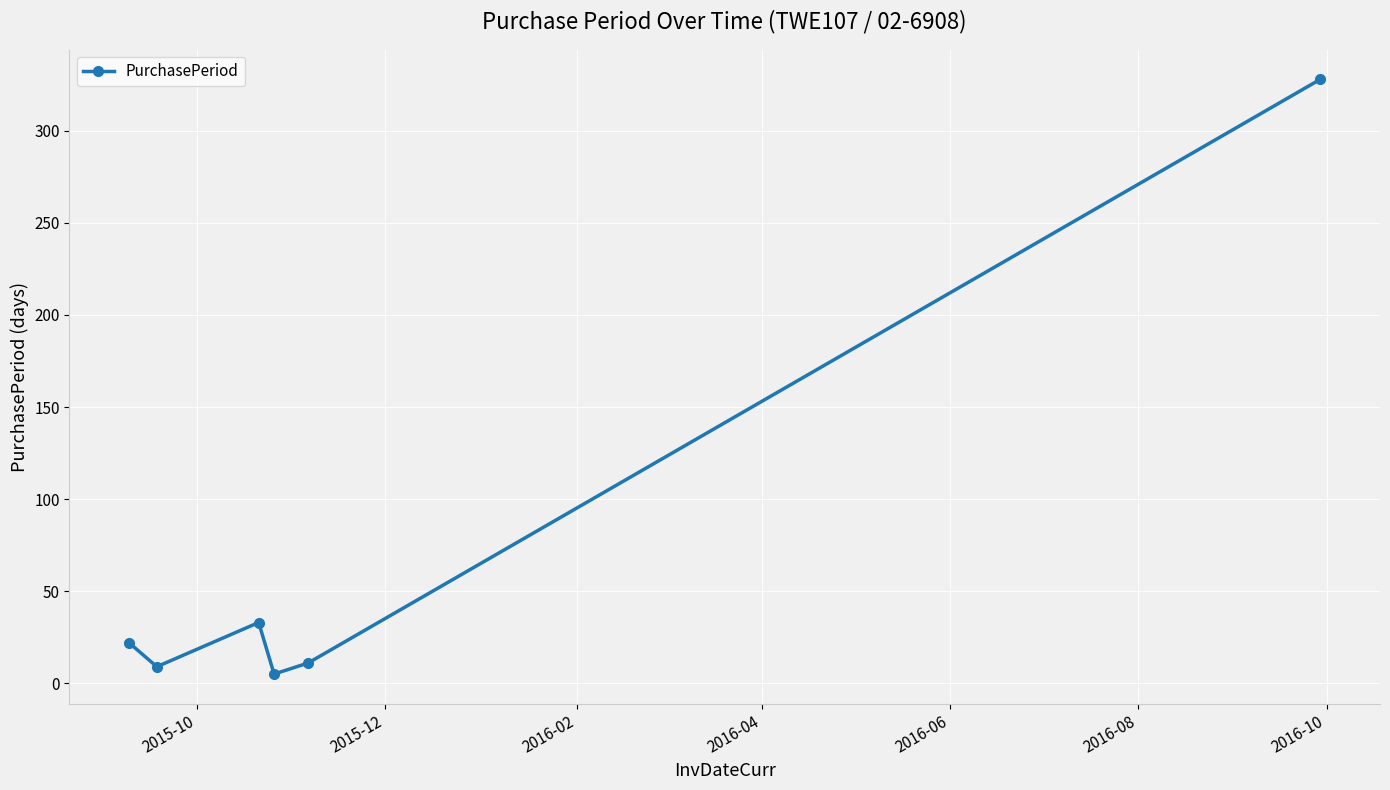

What is the greatest value displayed?

328